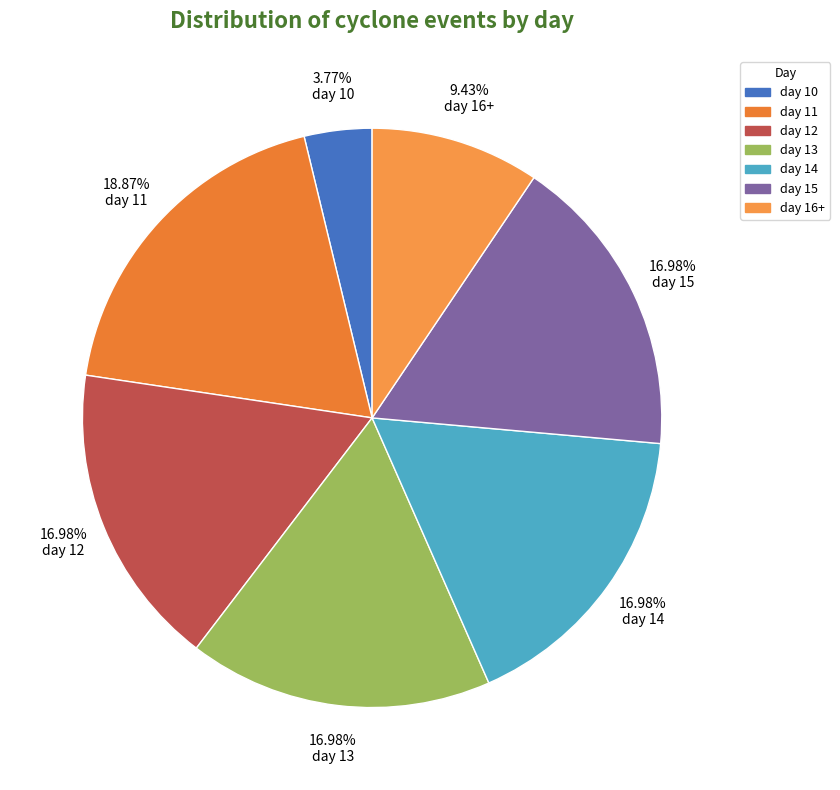

Is there any slice that represents more than half of the pie?

No